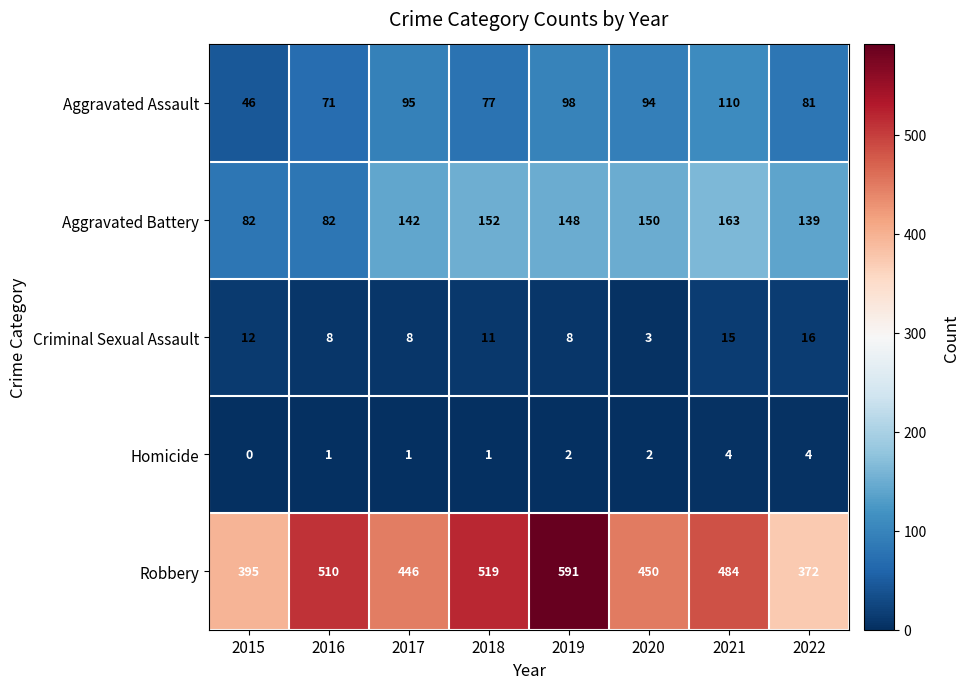

Which series has the widest spread of values?

Robbery